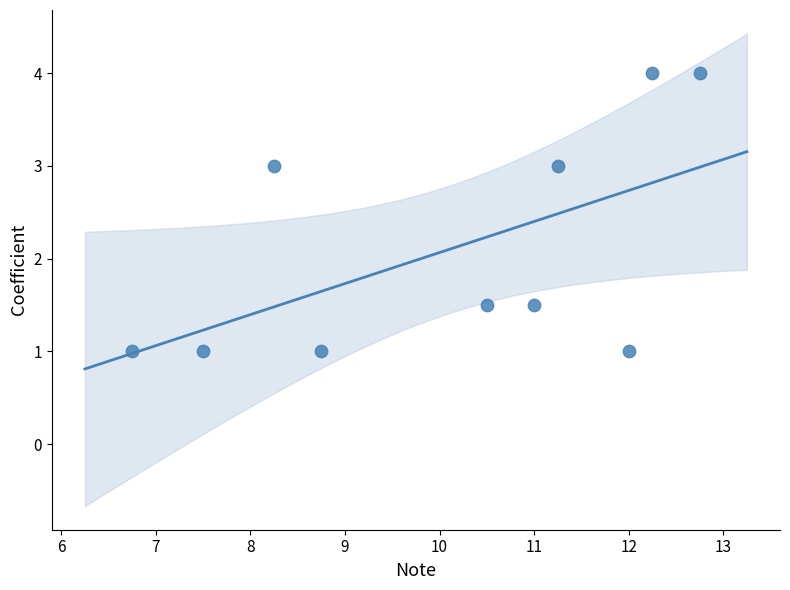

What is the range of X values (max minus min)?

6.0